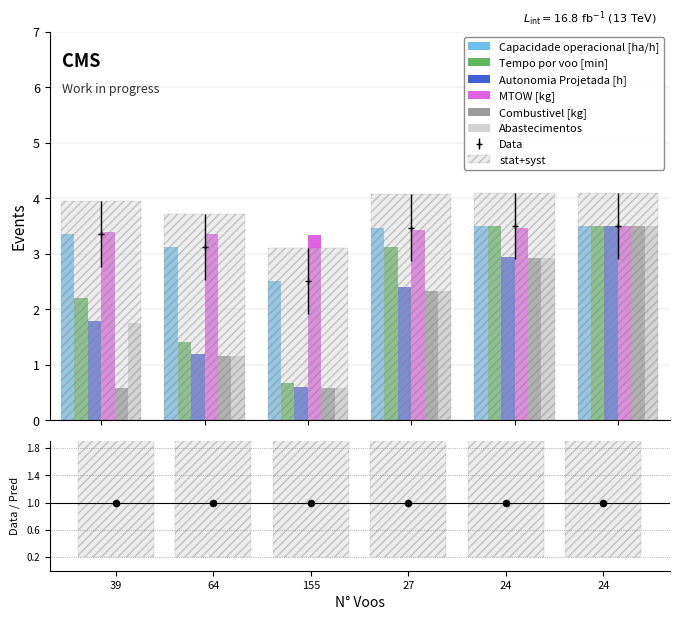

Which series has the largest total across all categories?

MTOW [kg]